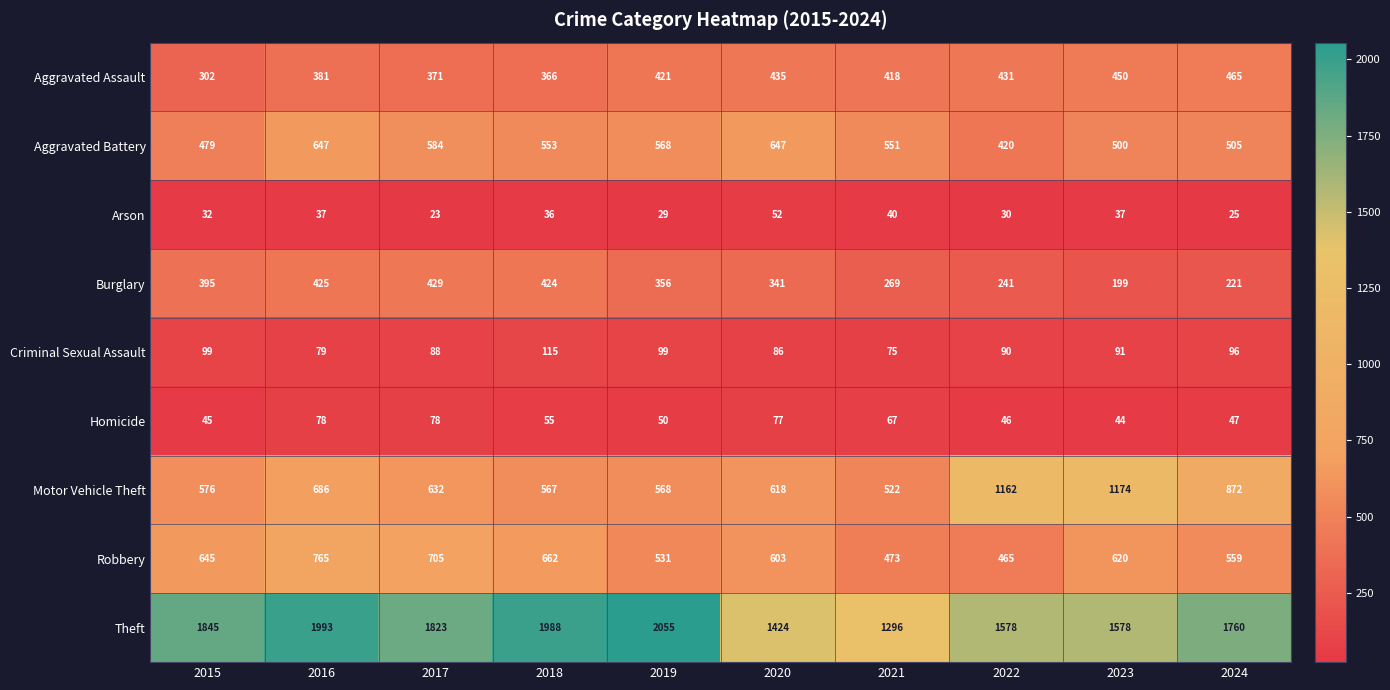

Which series has the largest range (max minus min)?

Theft